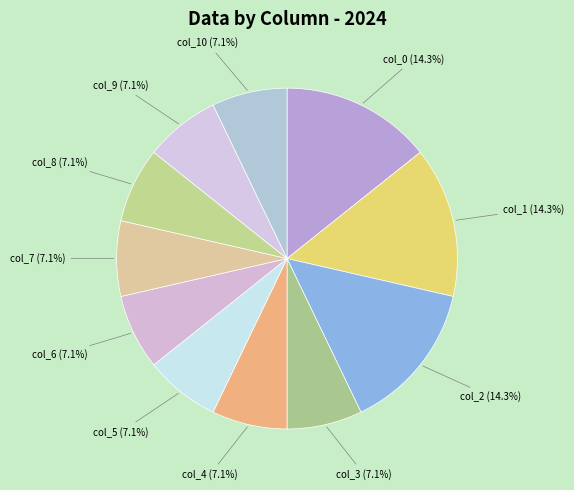

What is the ratio of the value at col_4 to the value at col_5?

1.0